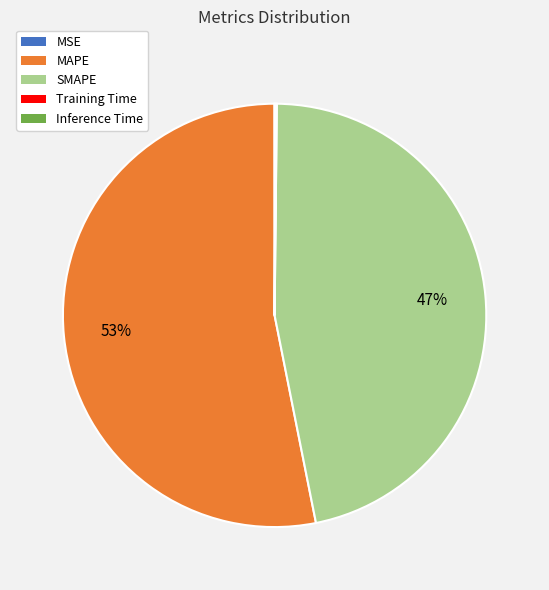

To the nearest percent, what portion does MAPE represent?

53%